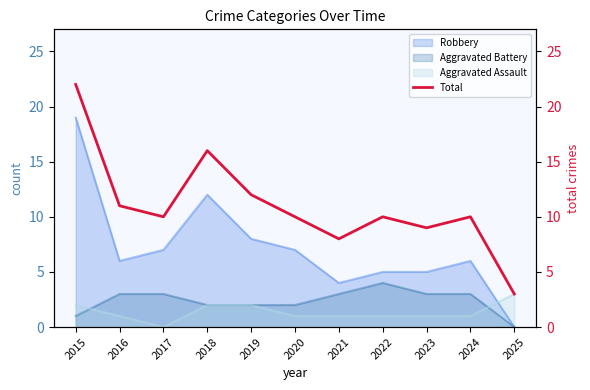

What is the difference between the maximum and second lowest values?

14